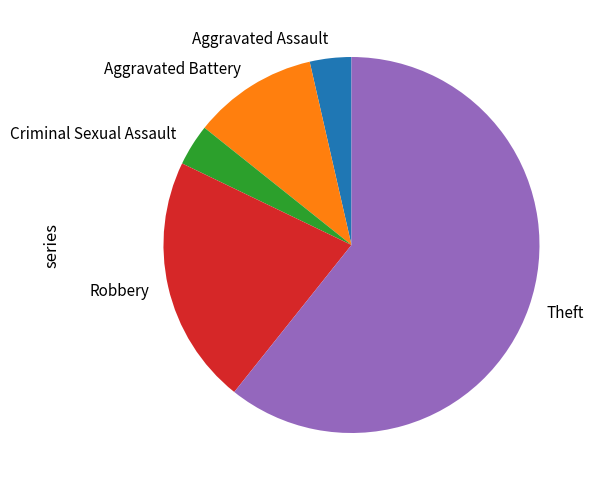

Which category has the biggest portion of the pie?

Theft